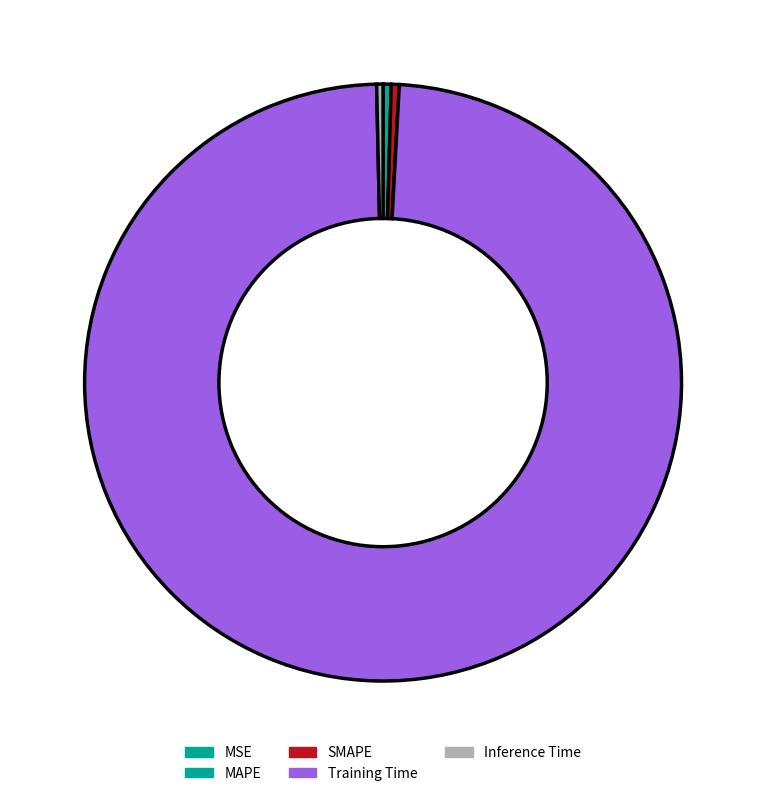

The MAPE slice represents 0% of the pie. True or false?

True